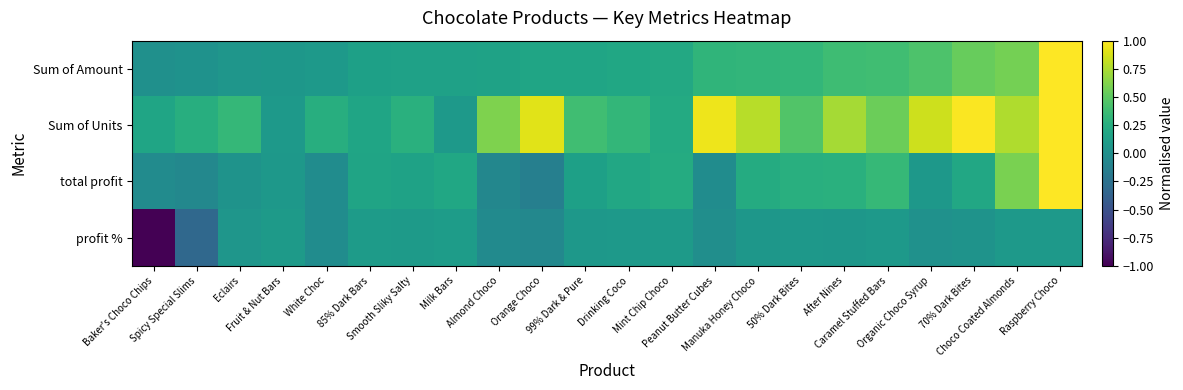

Rank the series by their average value, from highest to lowest.

Sum of Units, Sum of Amount, total profit, profit %